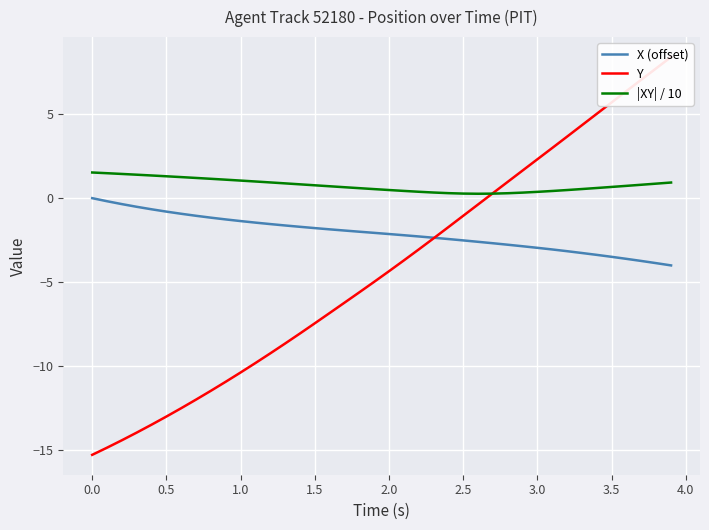

How many lines are shown in the chart?

3